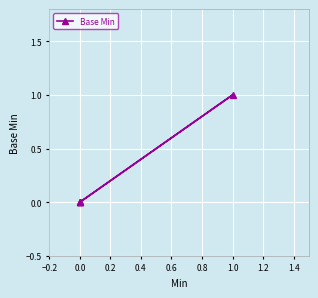

How many series are shown in this chart?

1